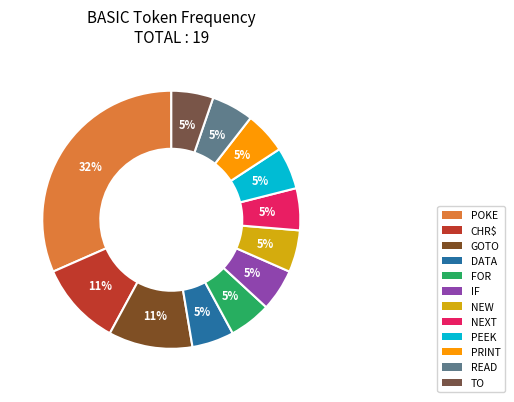

Does TO represent more than half of the total?

No